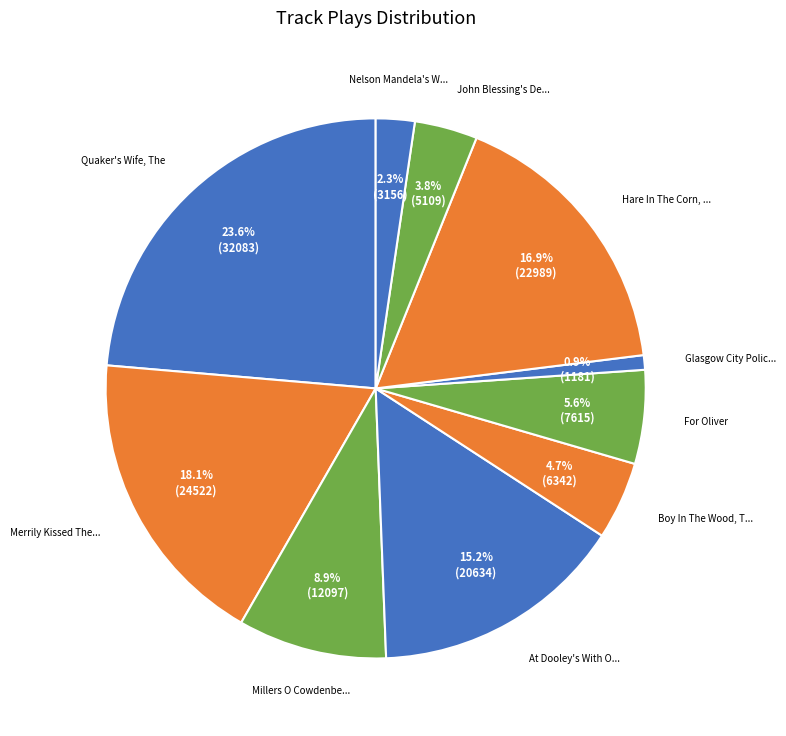

Count the number of slices in the pie.

10